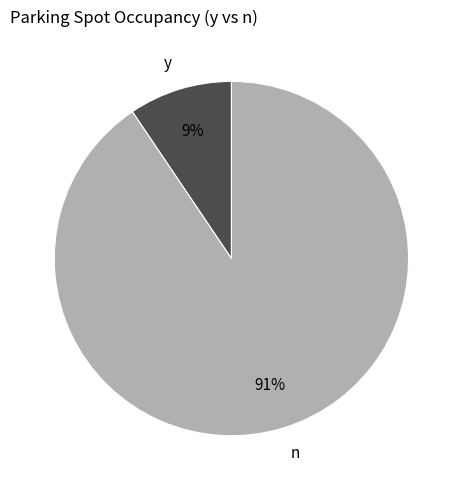

What is the largest slice in the pie chart?

n